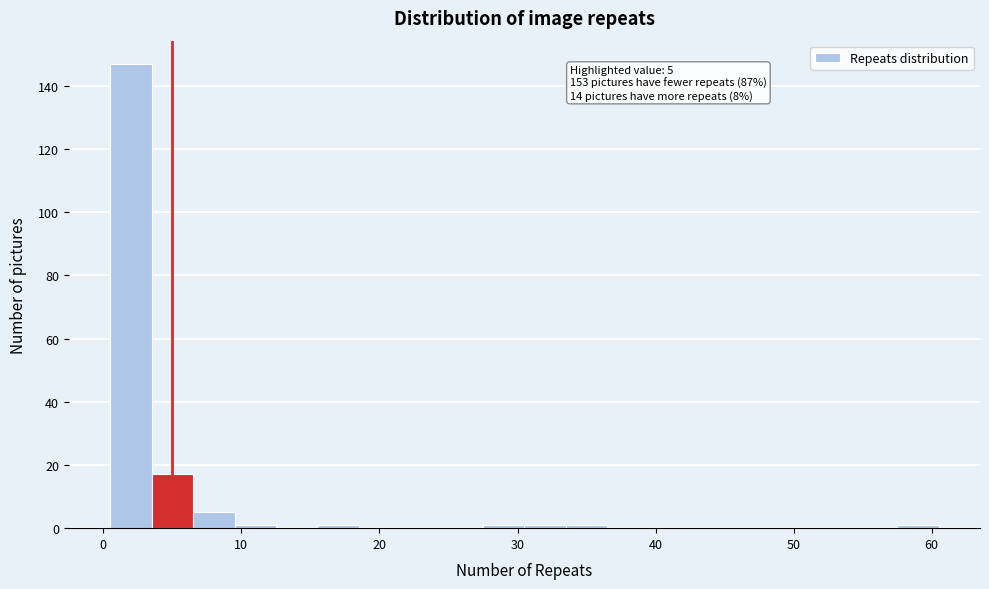

Around what value on the x-axis is the tallest bar? Give the approximate position of its centre, as read against the axis.

2